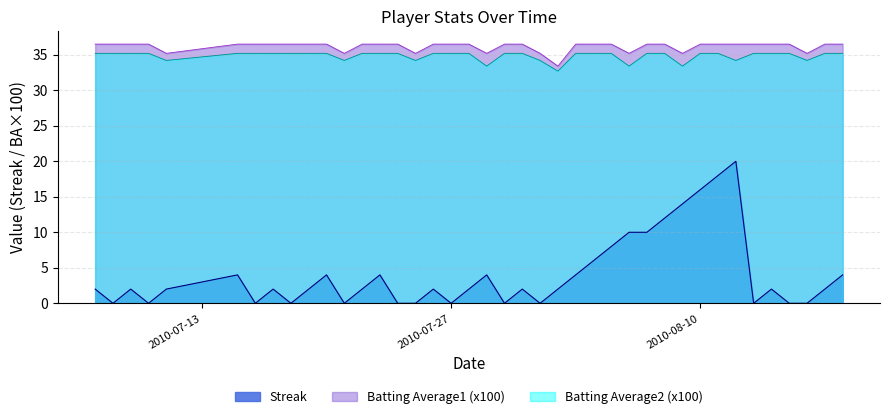

How many interior local peaks does the Streak series have?

10